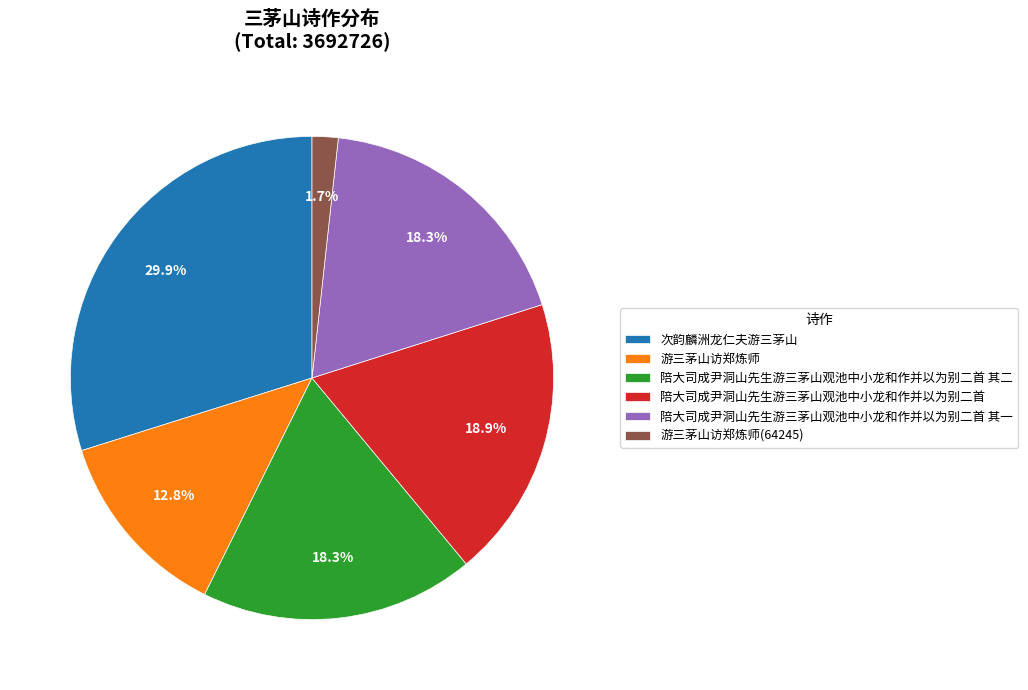

To the nearest percent, what portion does 陪大司成尹洞山先生游三茅山观池中小龙和作并以为别二首 其二 represent?

18%